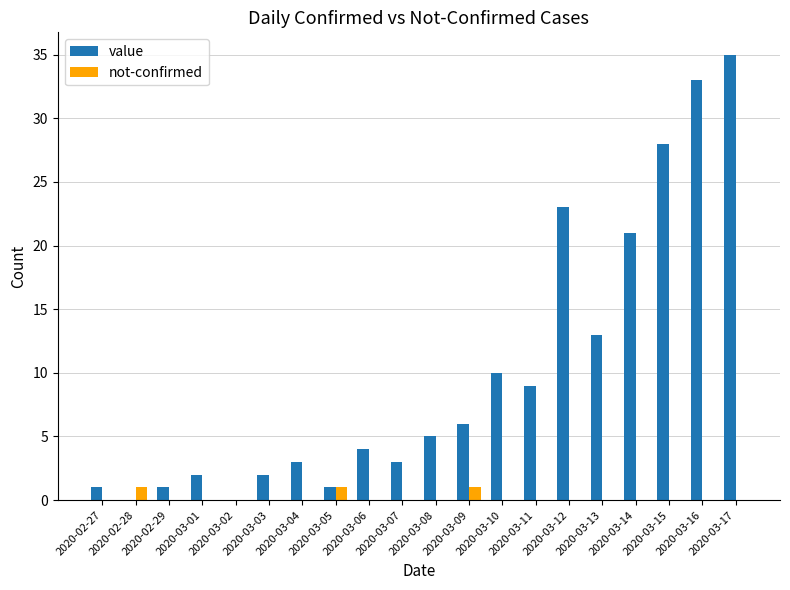

How many distinct data groups are displayed?

2